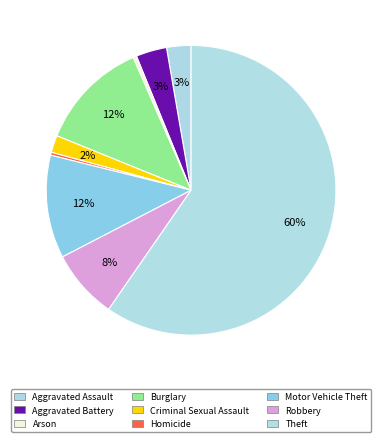

Which category accounts for the majority?

Theft